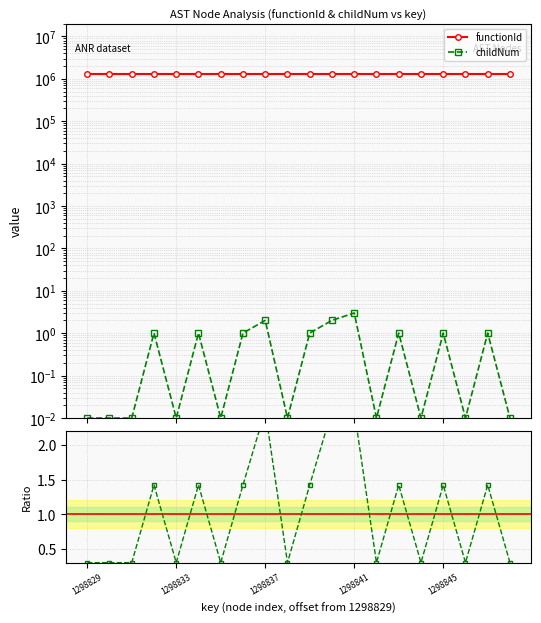

List the labels in order of value, largest first.

1298841, 1298837, 1298840, 1298832, 1298834, 1298836, 1298839, 1298843, 1298845, 1298847, 1298829, 1298830, 1298831, 1298833, 1298835, 1298838, 1298842, 1298844, 1298846, 1298848